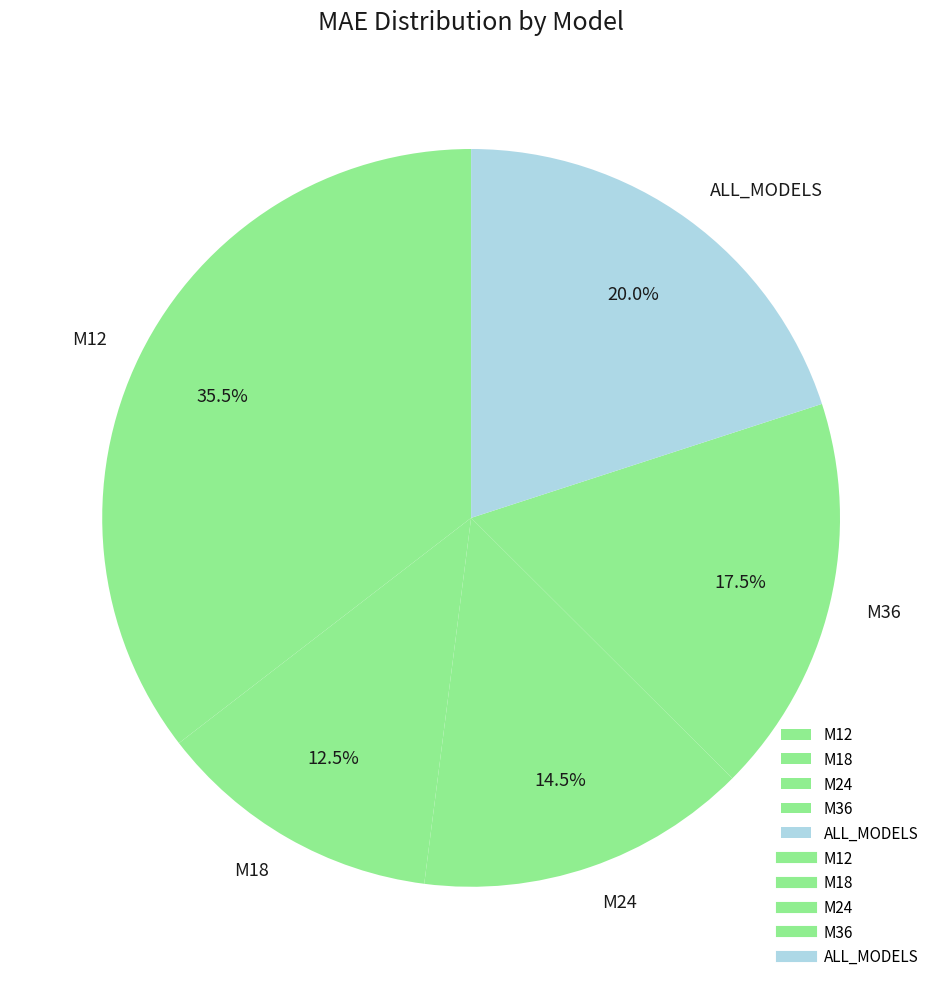

Which slice is the smallest?

M18